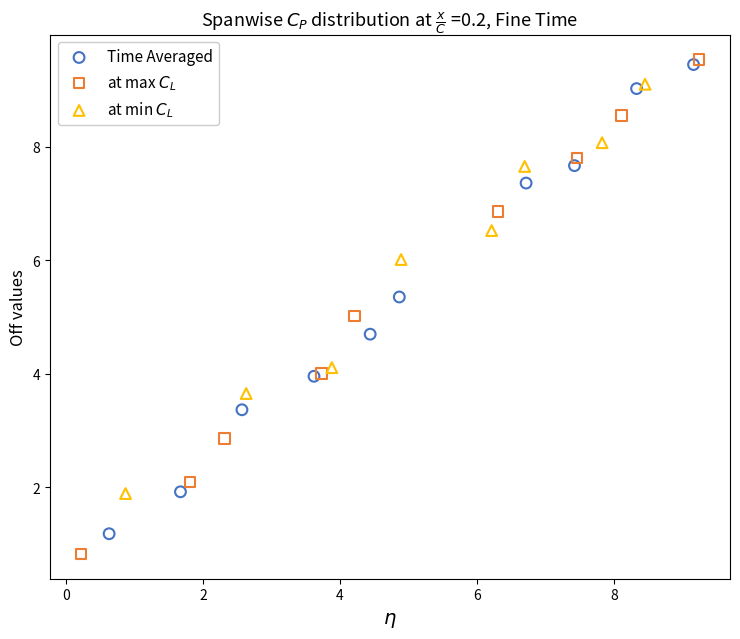

Which series contains the lowest Y value?

at max $C_L$